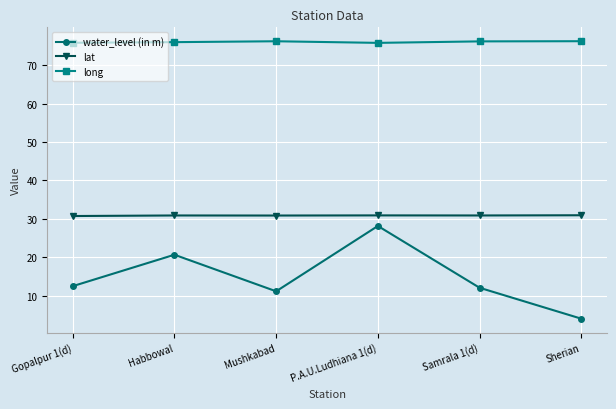

What value does the water_level (in m) series have at Gopalpur 1(d)?

12.5